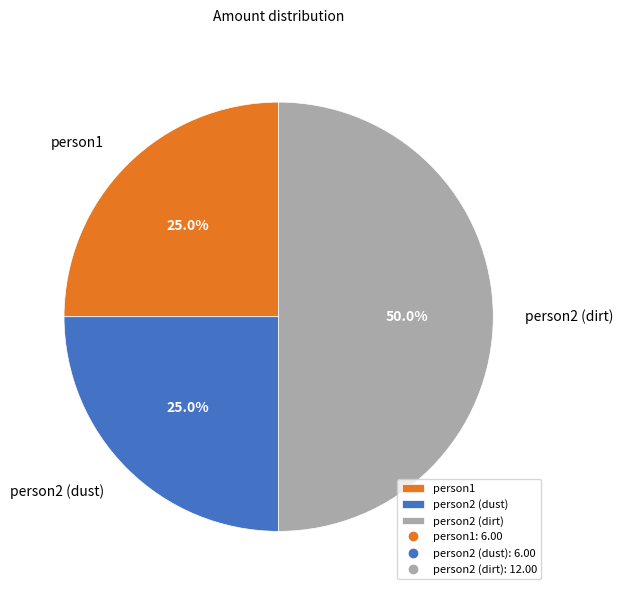

To the nearest percent, what percentage of the pie is person2 (dust)?

25%